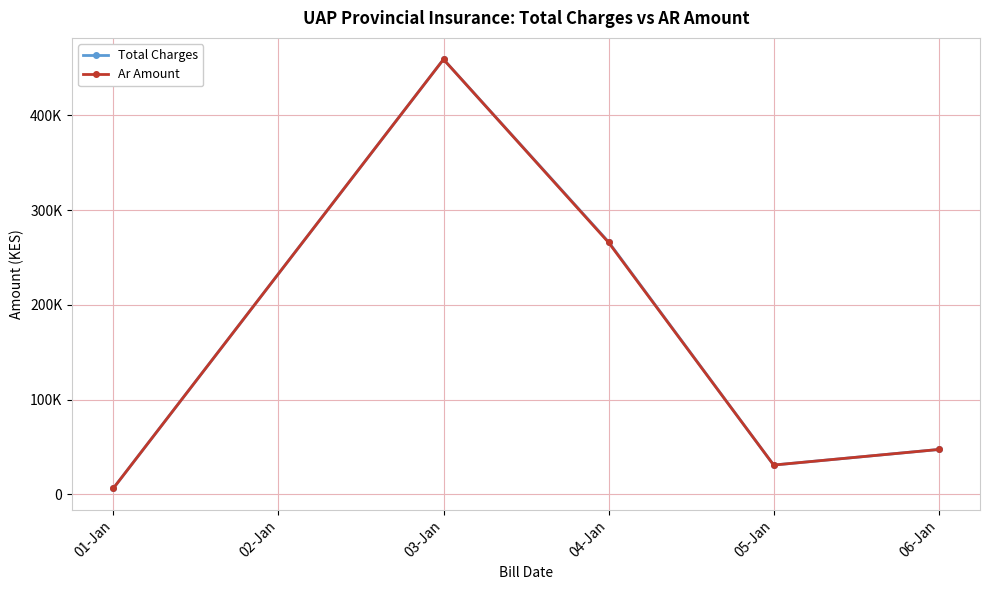

At which category is the sum across all series the highest?

03-Jan